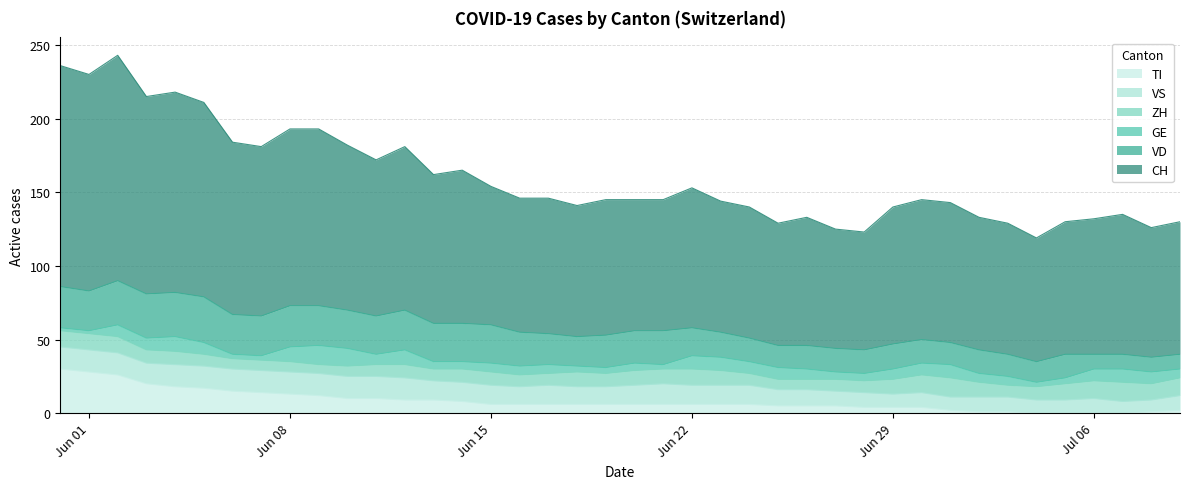

How many distinct data groups are displayed?

6